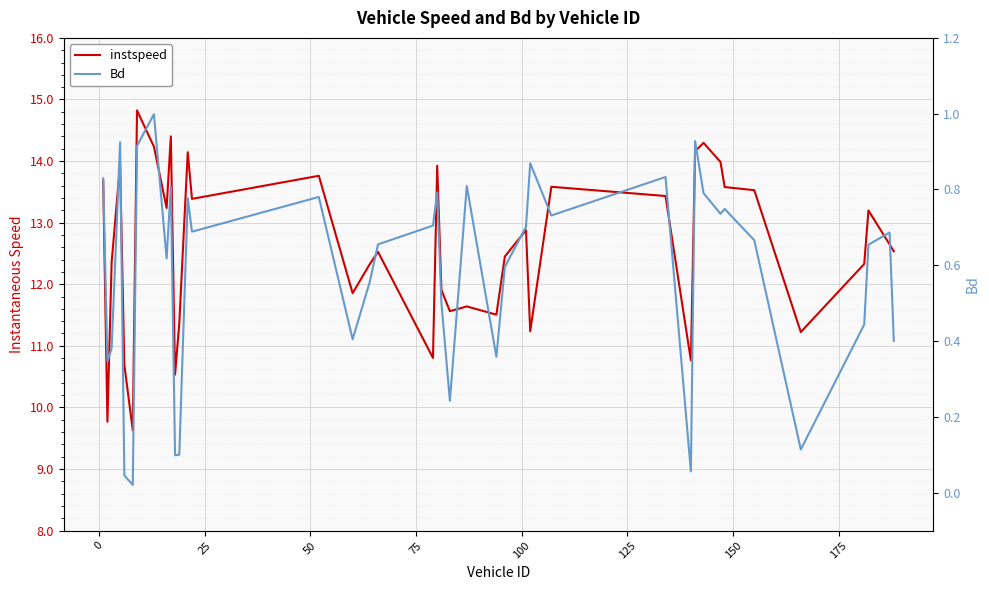

True or false: Bd has a value of 0.9 at 20.

False